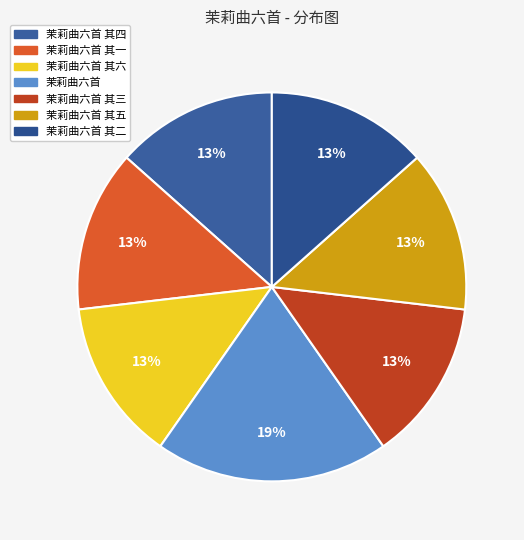

What portion of the pie excludes 茉莉曲六首 其三?

86.6%